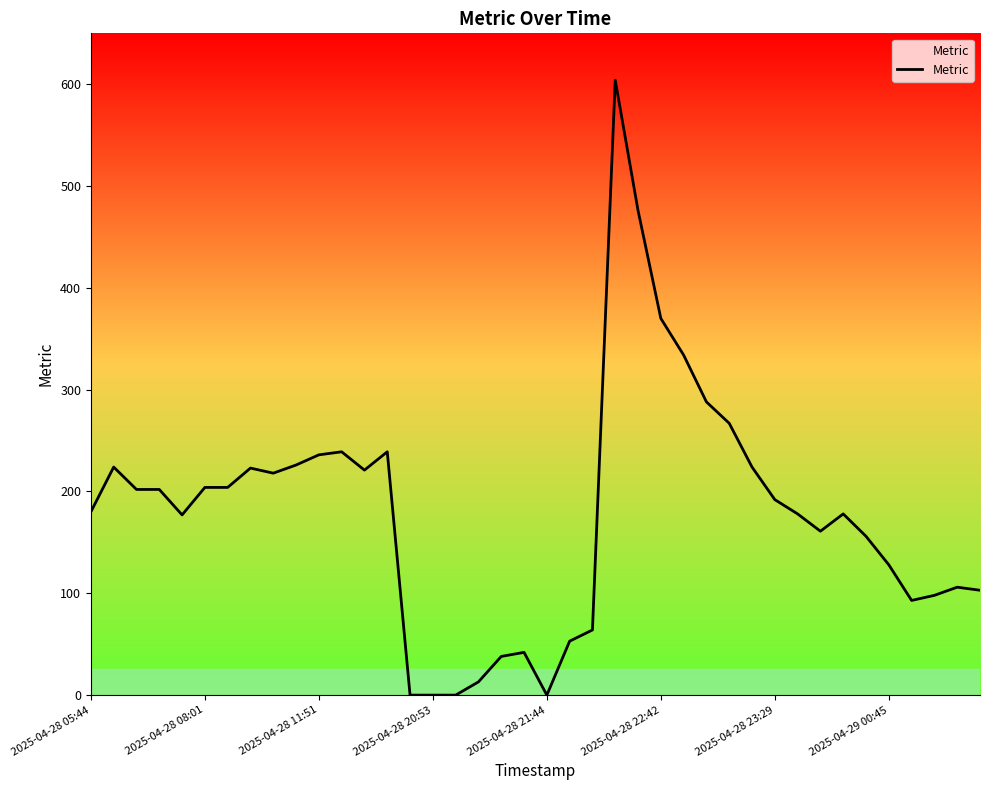

What is the difference between the maximum and minimum values?

604